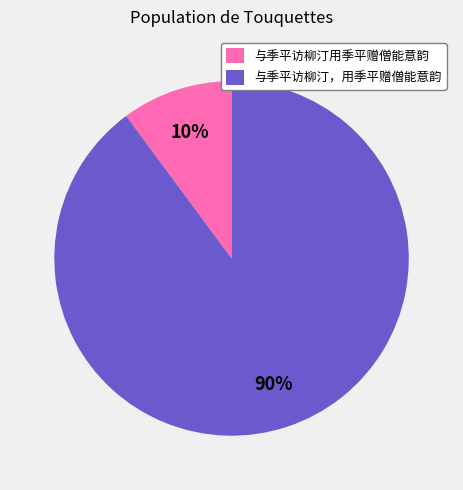

Is the sum of 与季平访柳汀，用季平赠僧能意韵 and 与季平访柳汀用季平赠僧能意韵 greater than half?

Yes